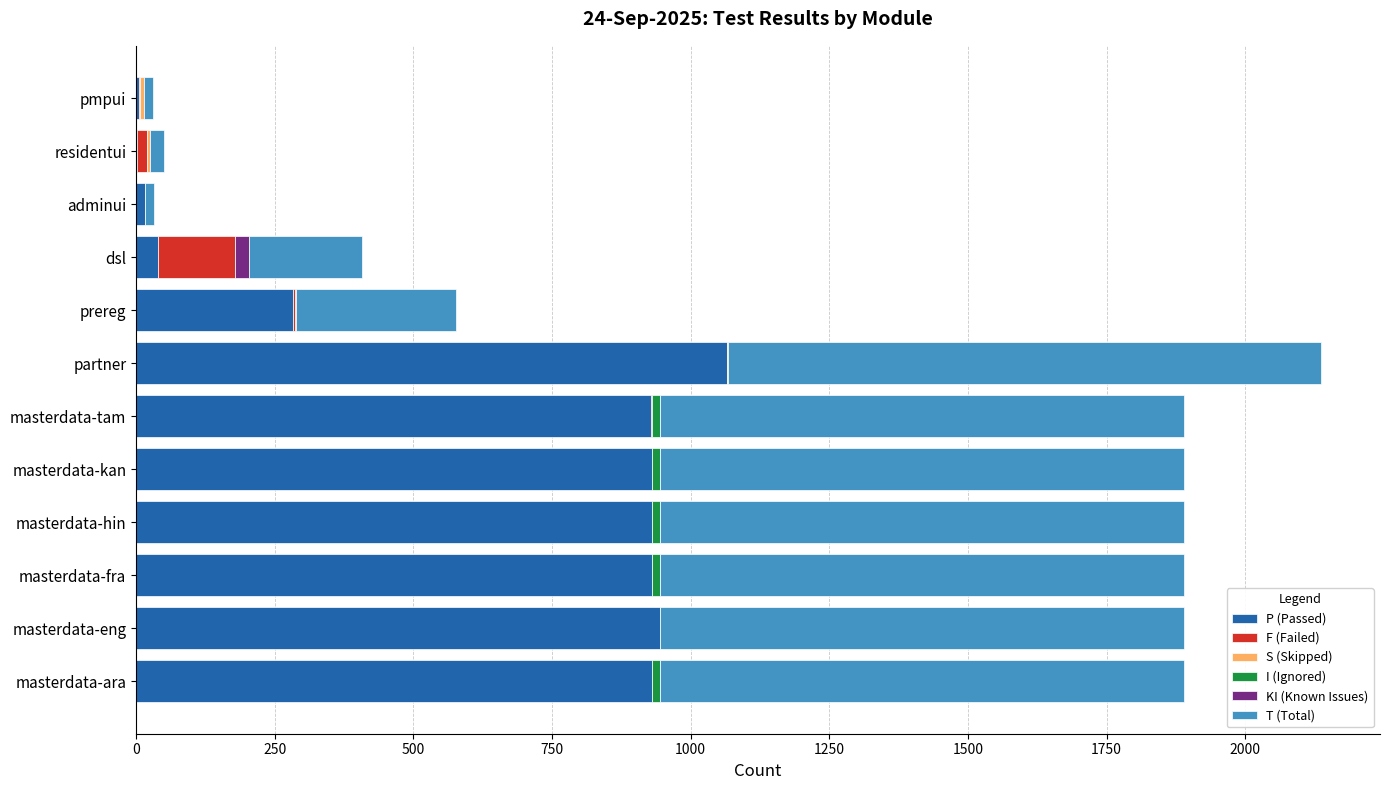

What is the highest value of the P (Passed) series?

1066